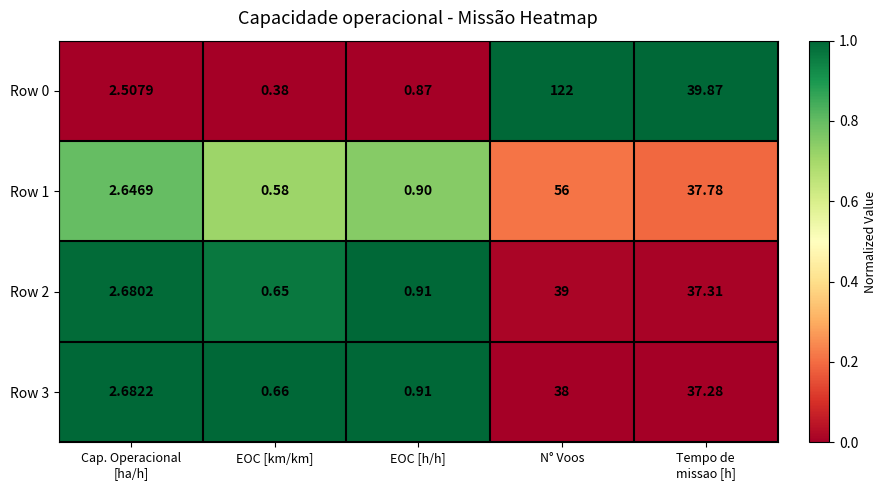

At which label does Row 2 reach its peak?

N° Voos